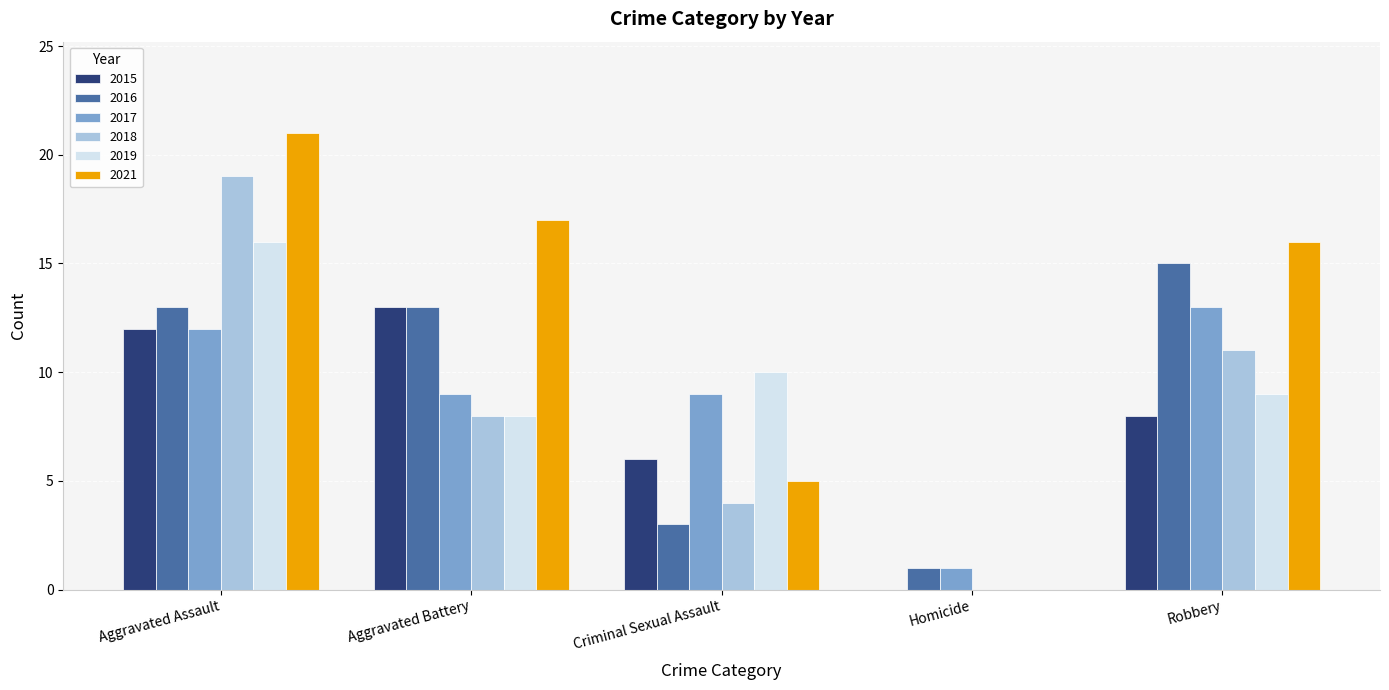

Reading left to right, transcribe all the data shown in this chart.

2015: 12	13	6	0	8
2016: 13	13	3	1	15
2017: 12	9	9	1	13
2018: 19	8	4	0	11
2019: 16	8	10	0	9
2021: 21	17	5	0	16